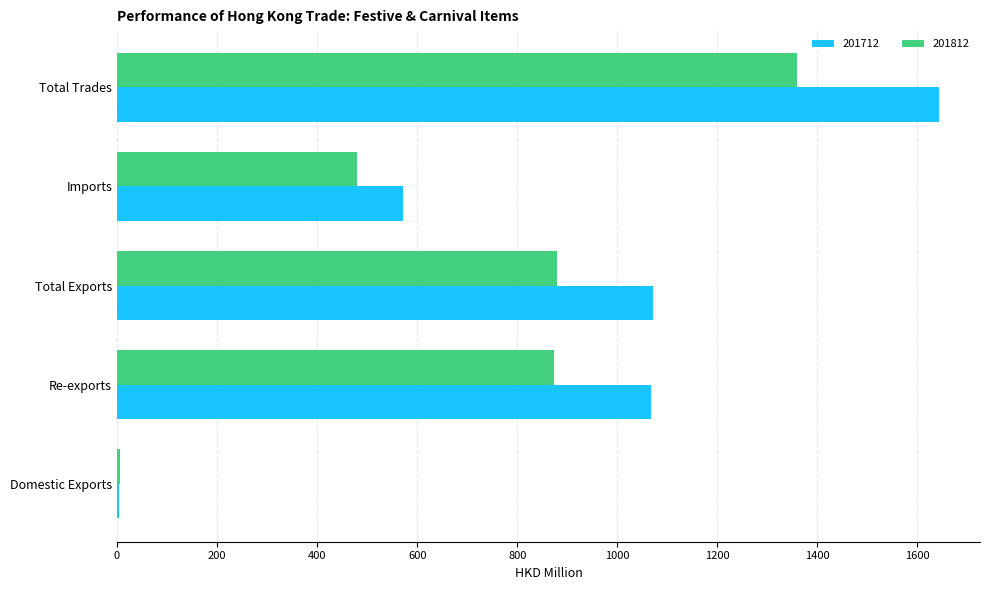

Between Re-exports and Imports, which series saw the biggest shift?

201712